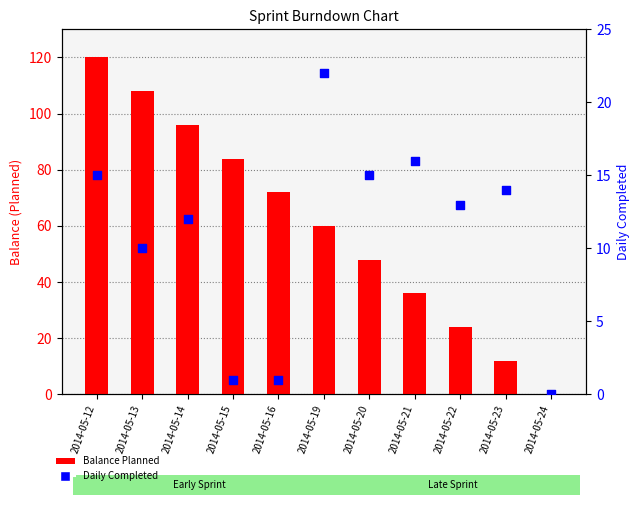

At how many categories does at least one series exceed 7?

10